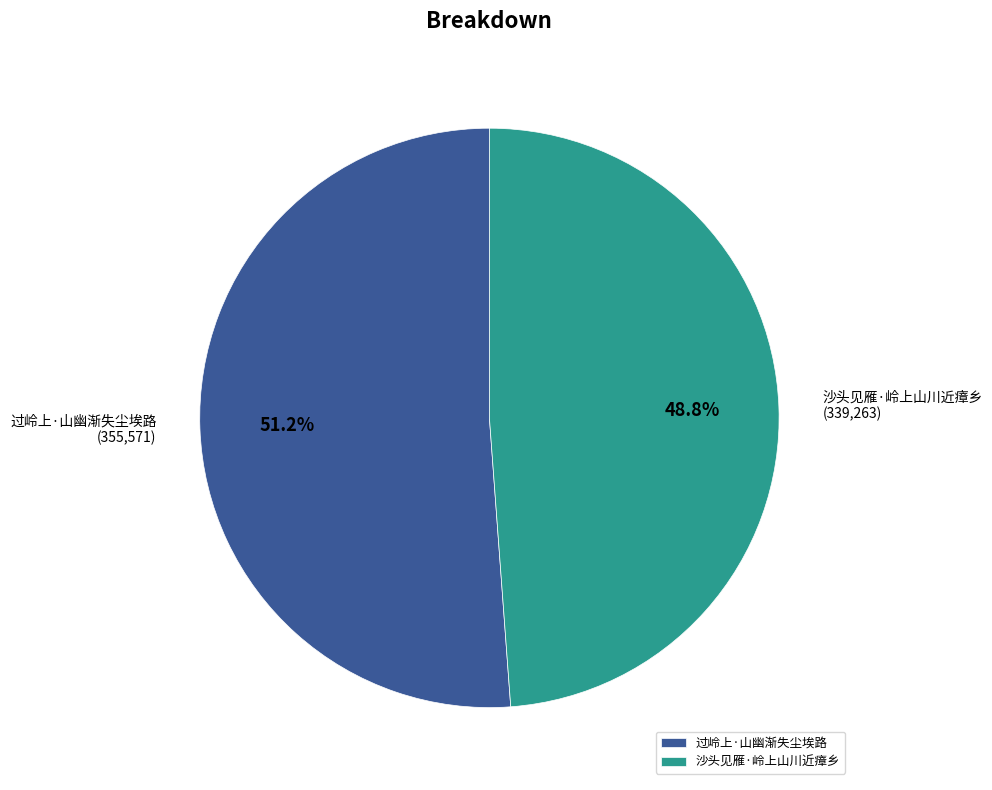

How much of the chart is everything except 过岭上·山幽渐失尘埃路?

48.8%